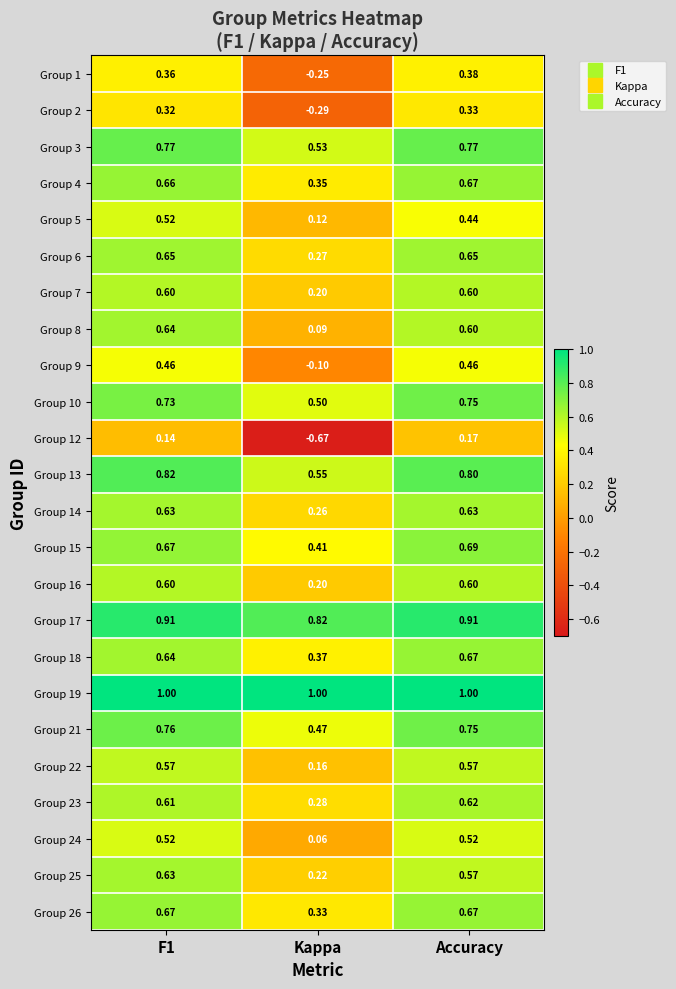

At which label is Group 16 closest to 0?

Kappa